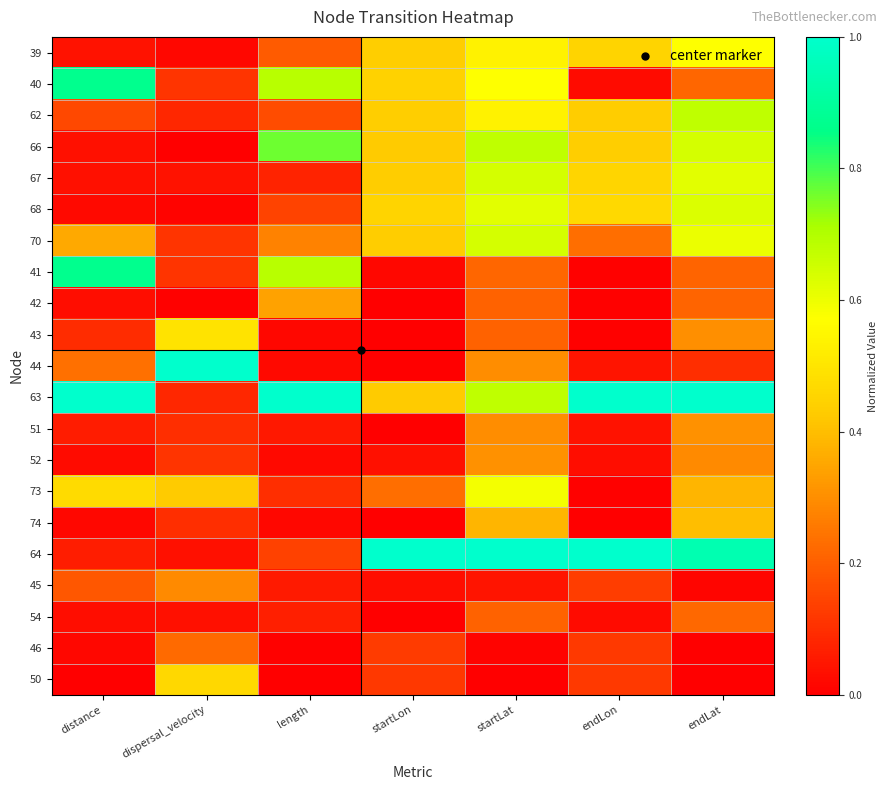

Which series changed the most between dispersal_velocity and startLat?

64